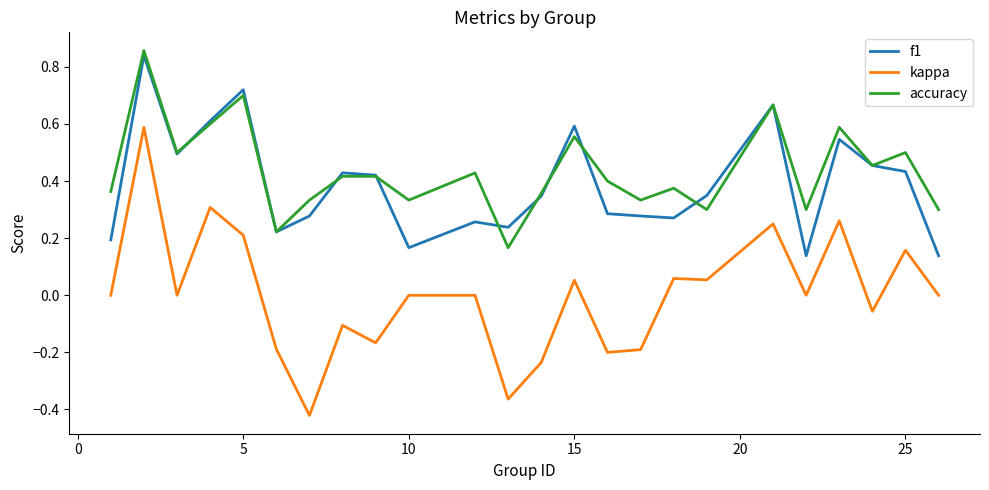

True or false: kappa and f1 cross at least once.

False